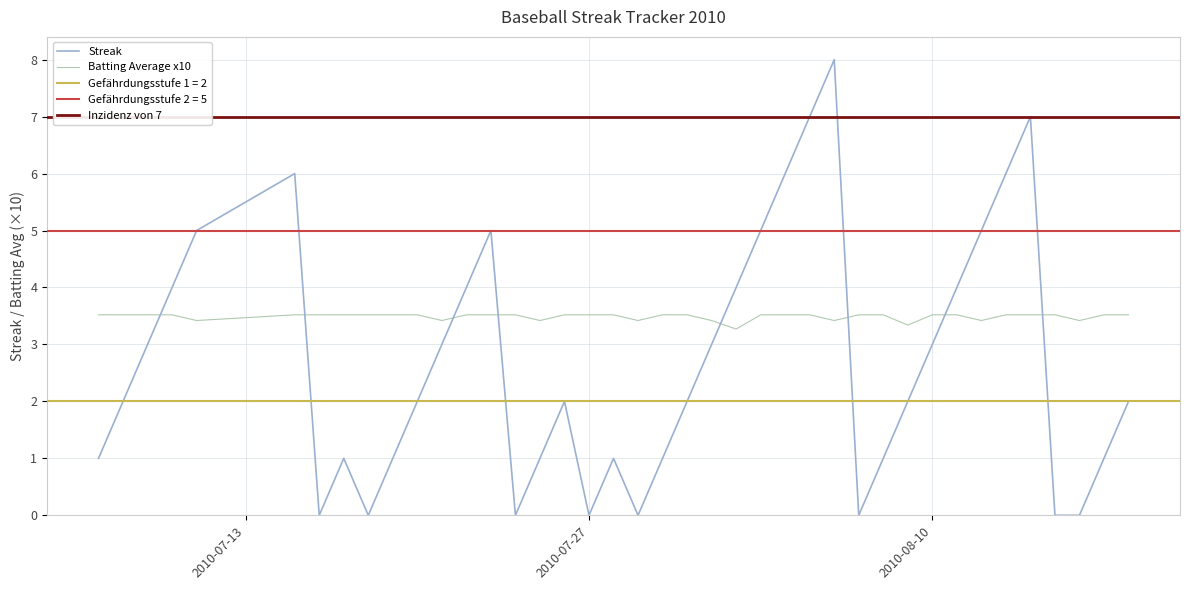

What is the highest value of the Batting Average x10 series?

3.5